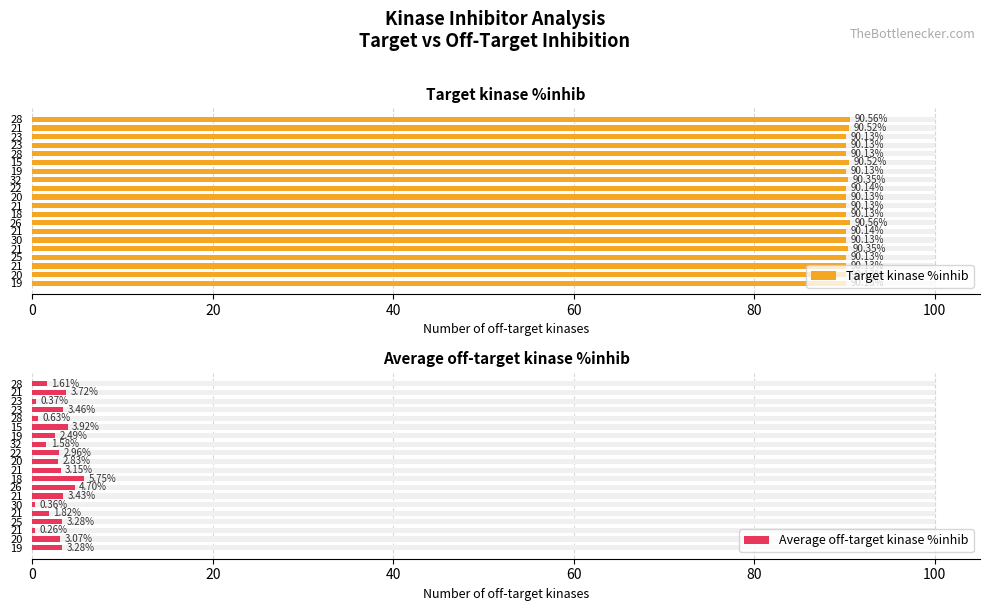

What is the average value of the Average off-target kinase %inhib series?

2.6